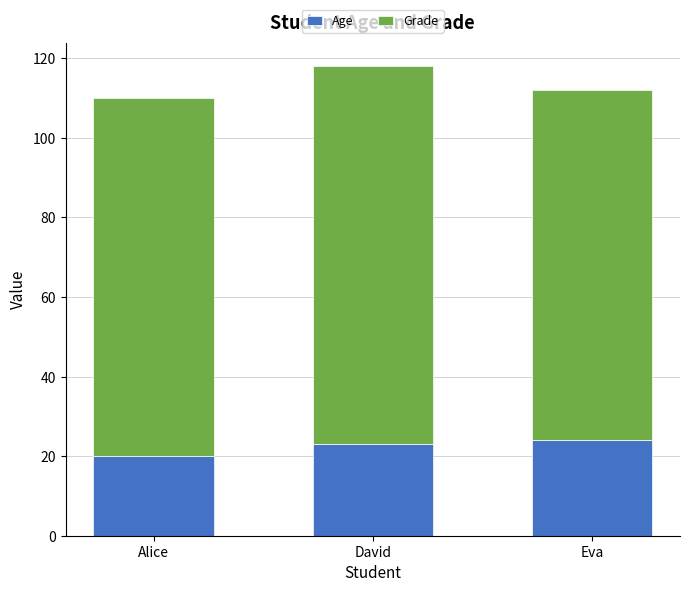

What value does the Age series have at Eva?

24